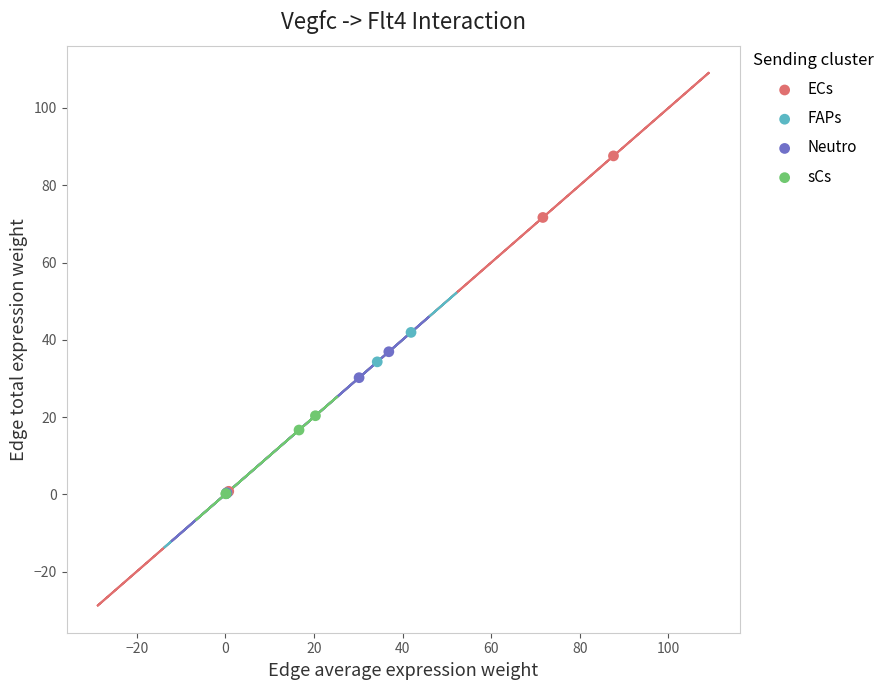

Which series has the widest spread of Y values?

ECs